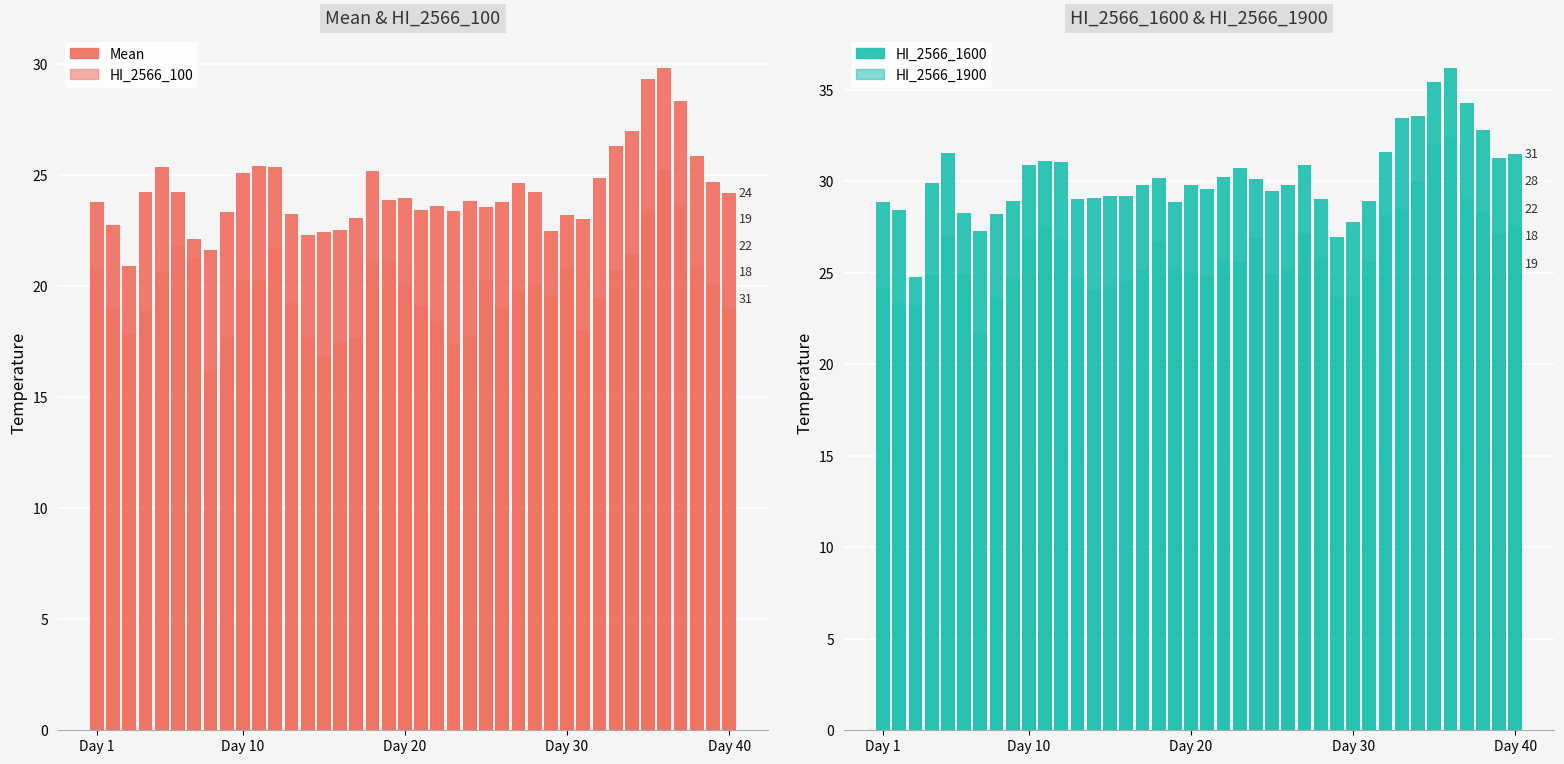

At which category is the sum across all series the highest?

35